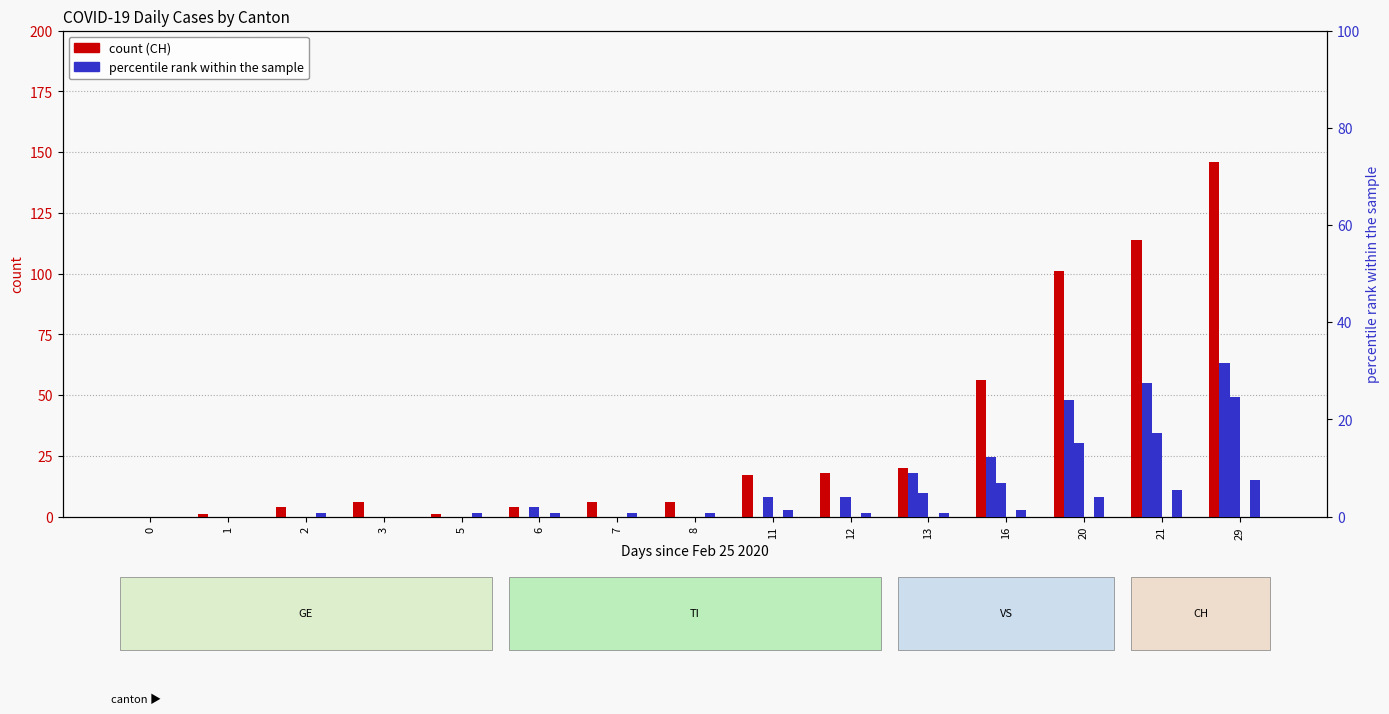

List the labels in order of TI value, largest first.

29, 21, 20, 16, 13, 0, 1, 2, 3, 5, 6, 7, 8, 11, 12